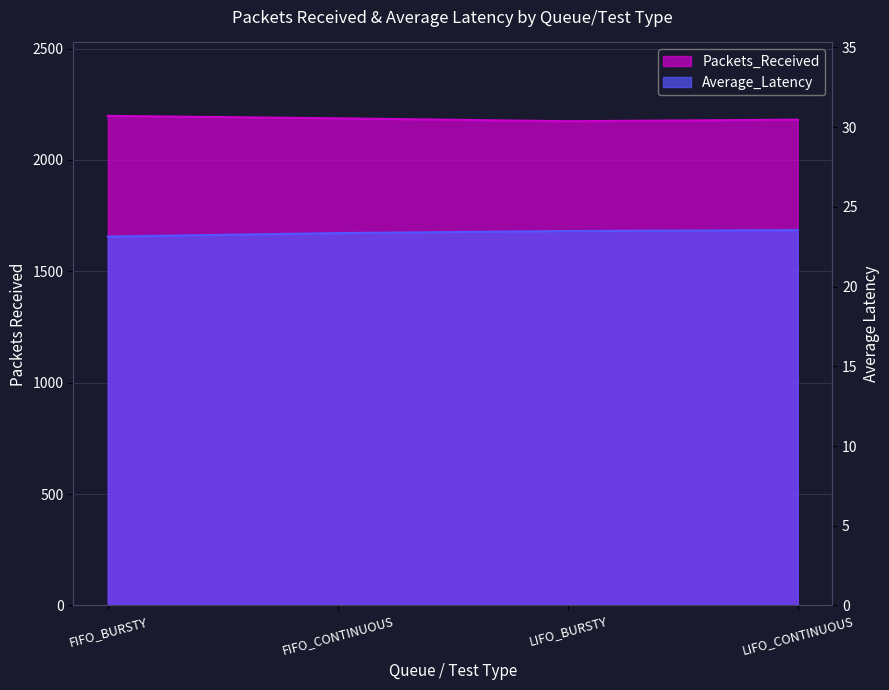

At which label is Packets_Received closest to 2186?

FIFO_CONTINUOUS